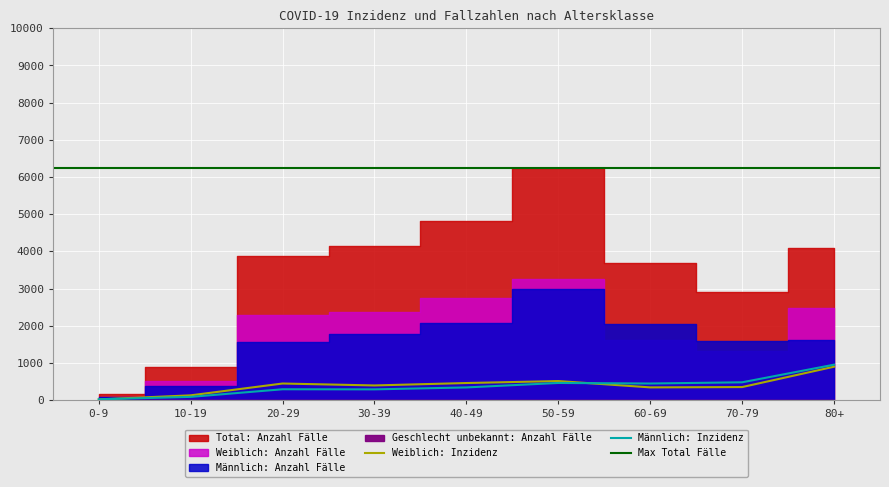

True or false: Männlich: Inzidenz and Geschlecht unbekannt: Anzahl Fälle intersect in this chart.

False